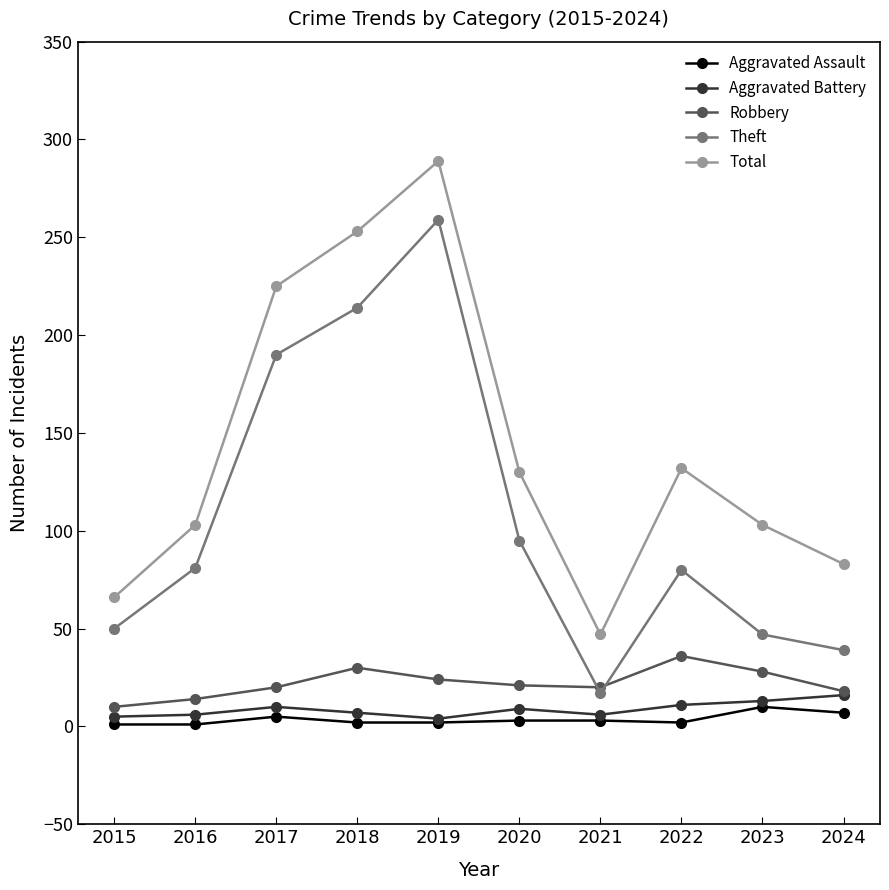

True or false: Aggravated Assault and Robbery cross at least once.

False